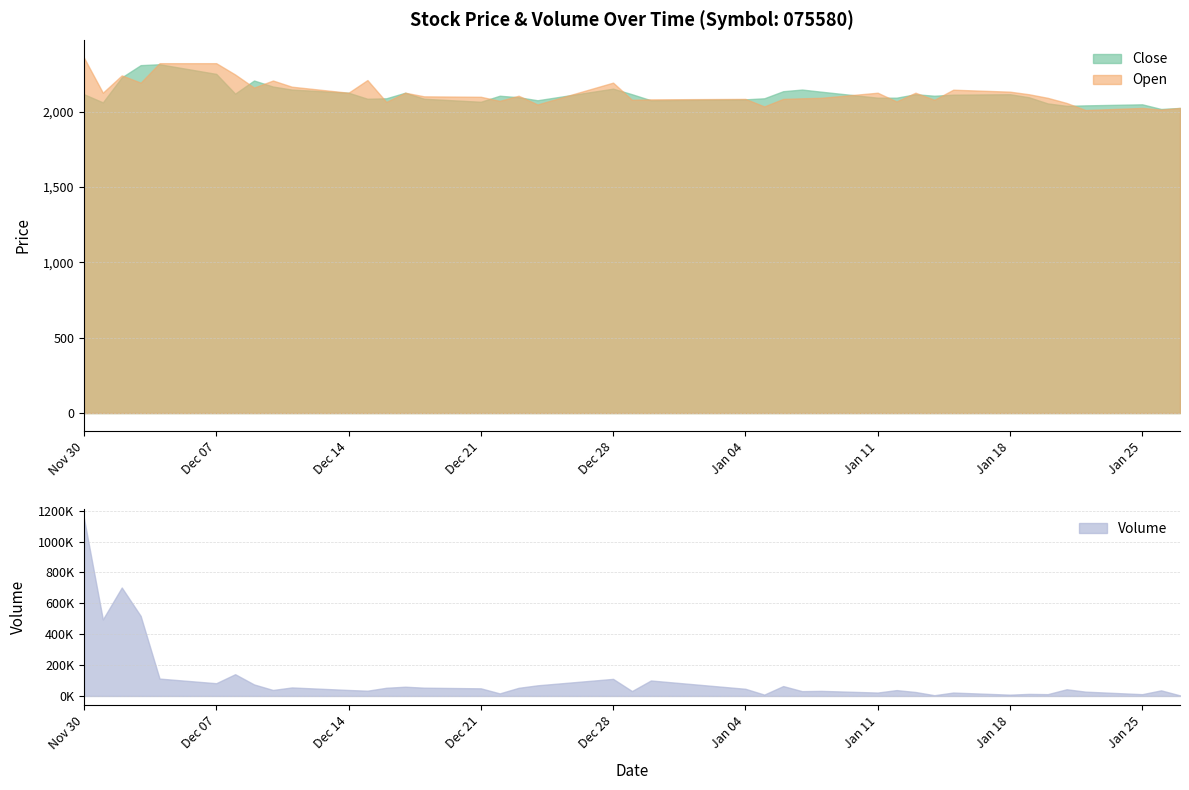

What is the smallest value displayed?

2011